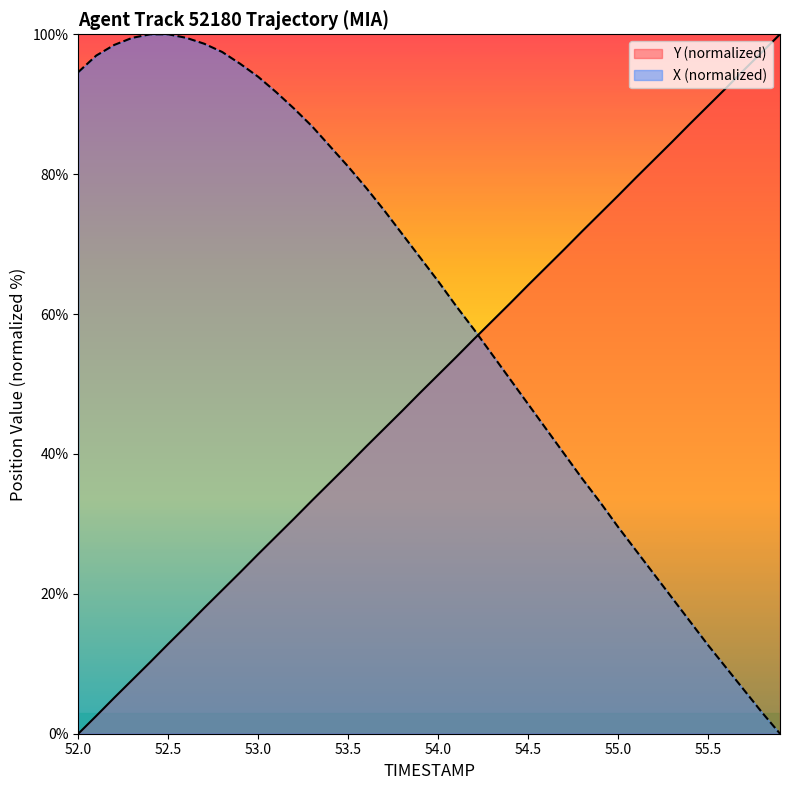

Is it true that X (normalized) equals 81.1 at 53.5?

True